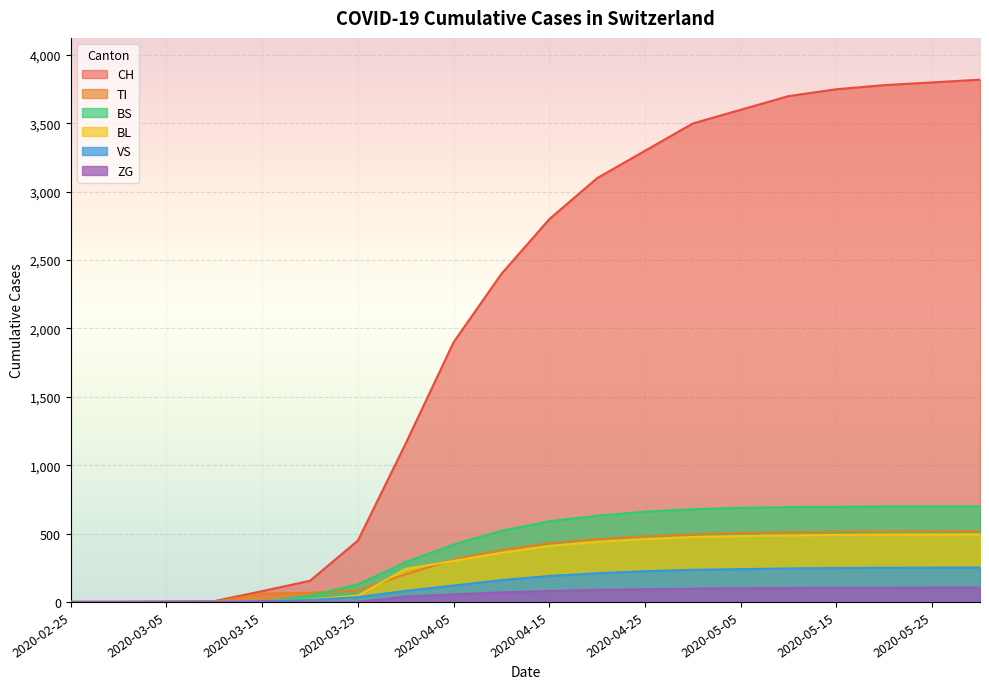

True or false: BS and BL cross at least once.

True